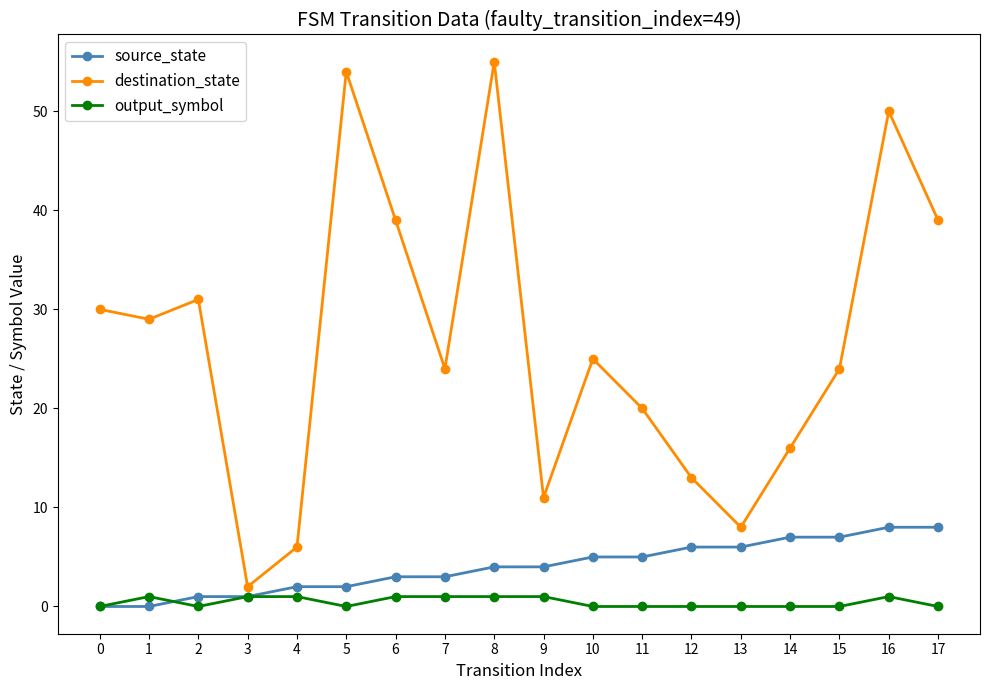

What is the total value across all series at 11?

25